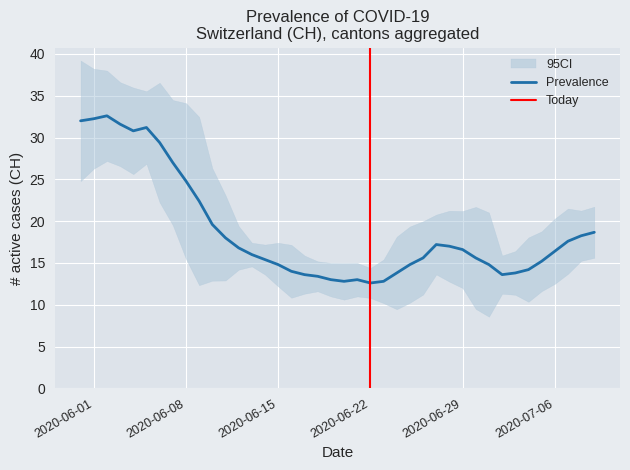

What is the maximum value for Prevalence?

32.6